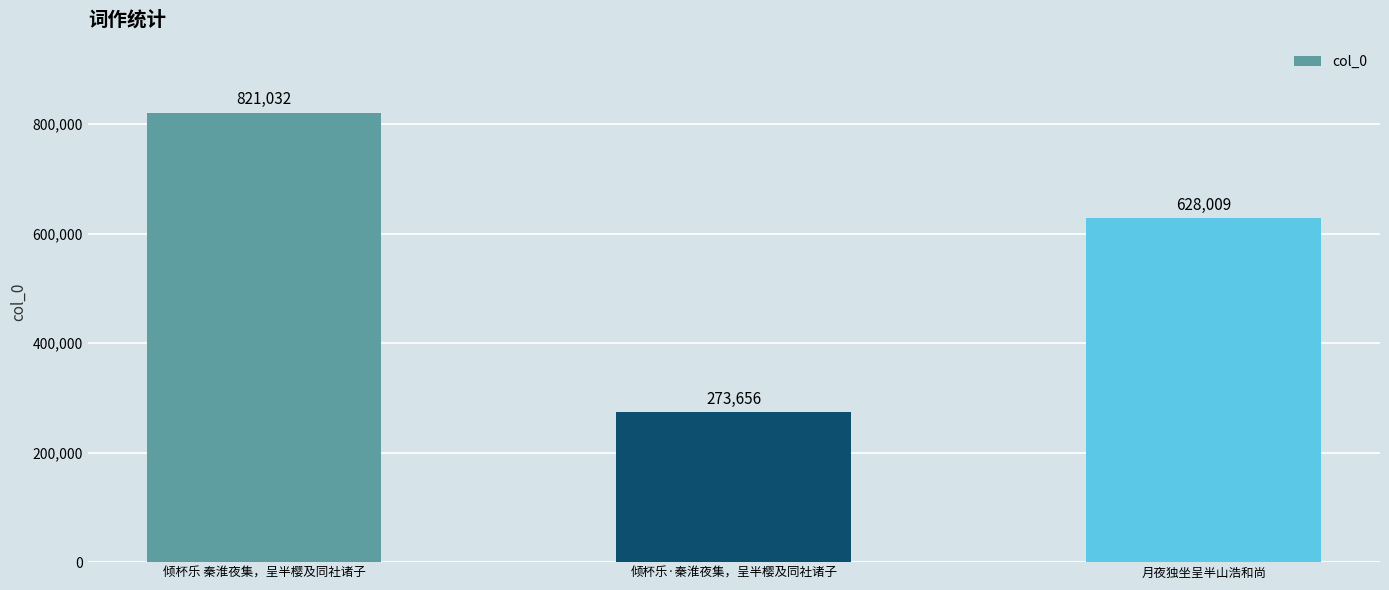

What is the minimum value shown in the chart?

273656